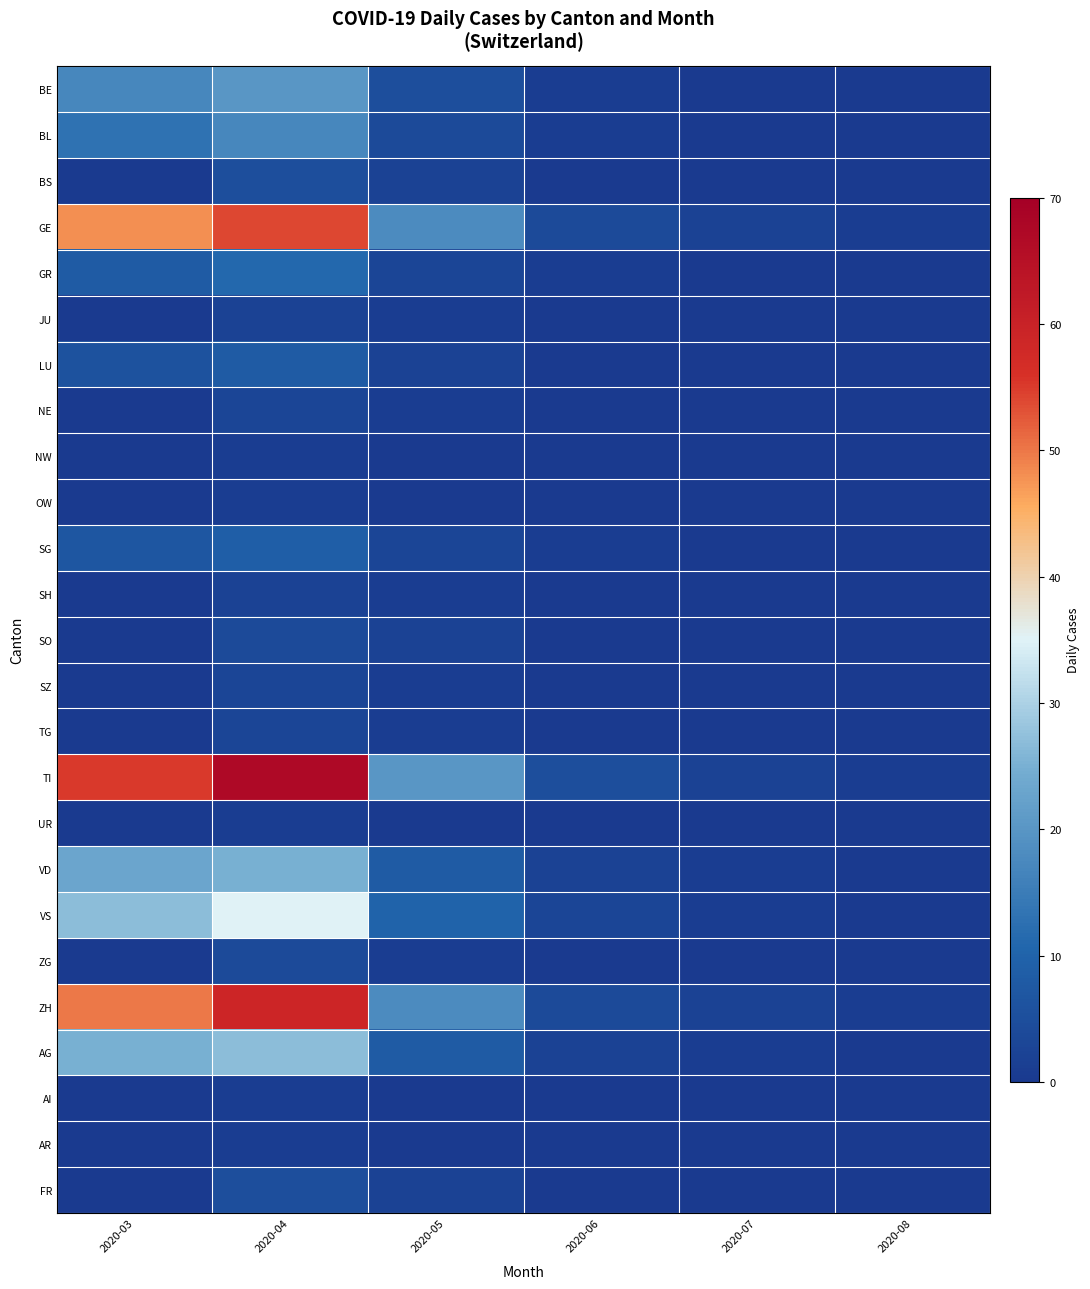

How many distinct data groups are displayed?

25